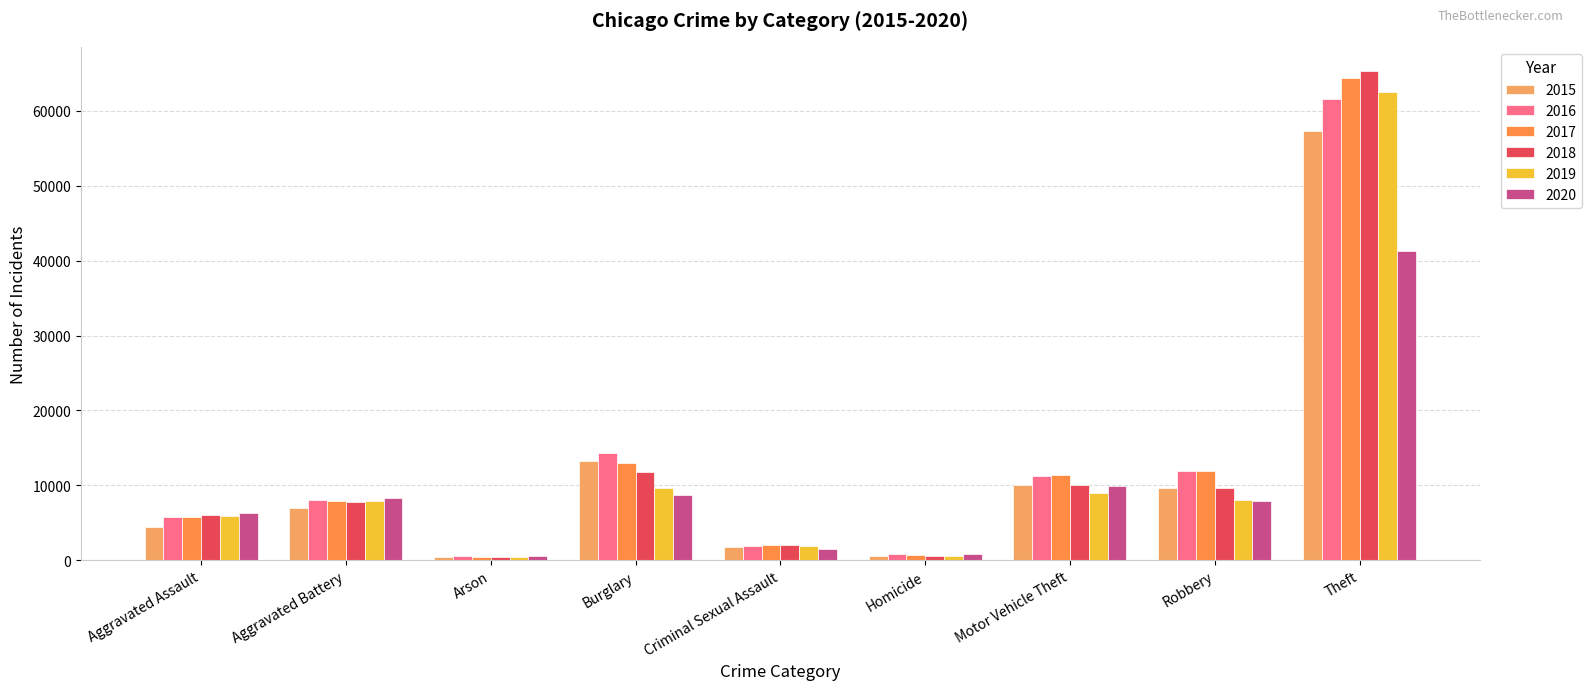

What is the label of the 3rd bar from the right?

Motor Vehicle Theft